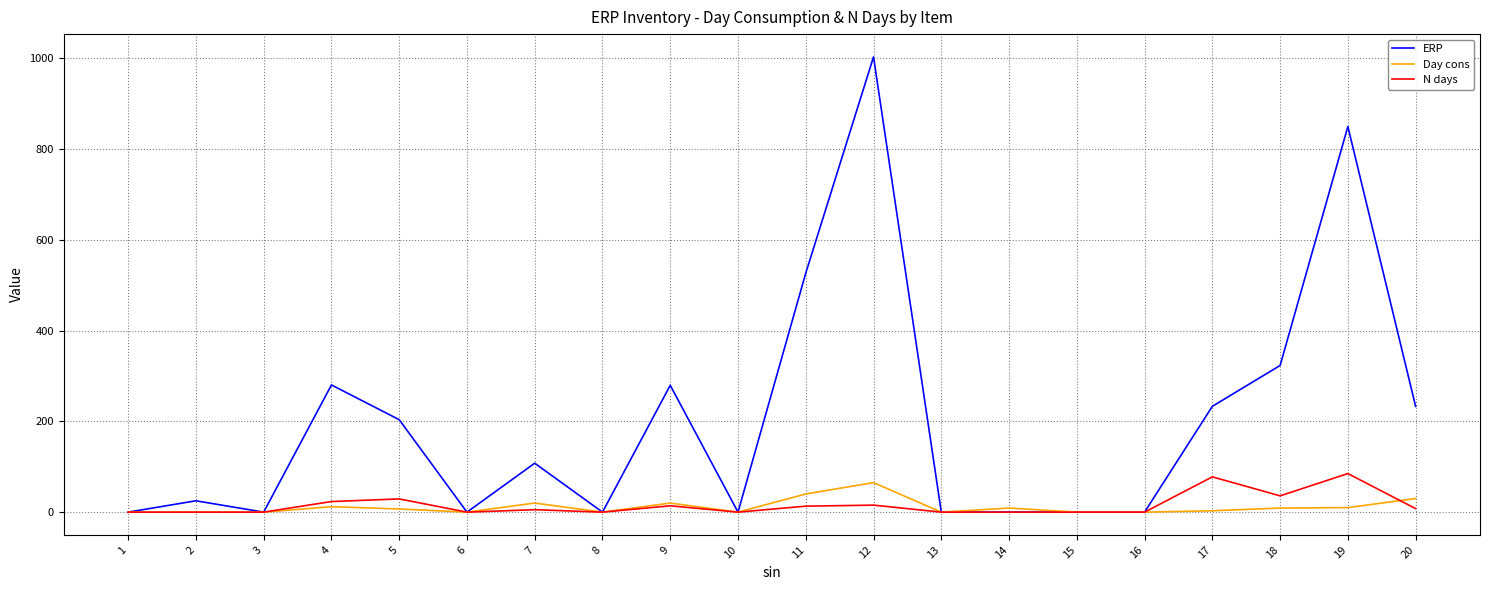

At which category is the sum across all series the highest?

12